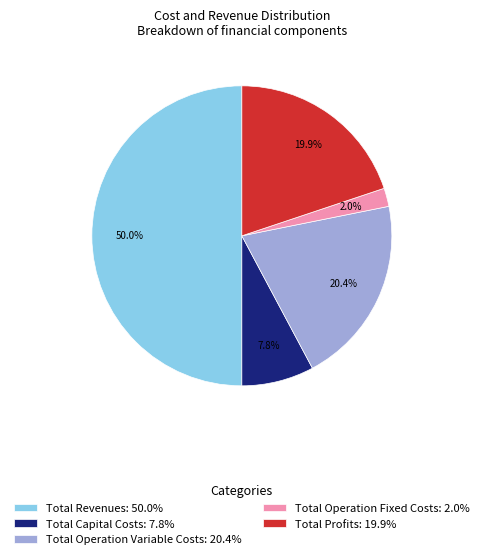

Is it true that Total Operation Fixed Costs is 12% of the pie?

False